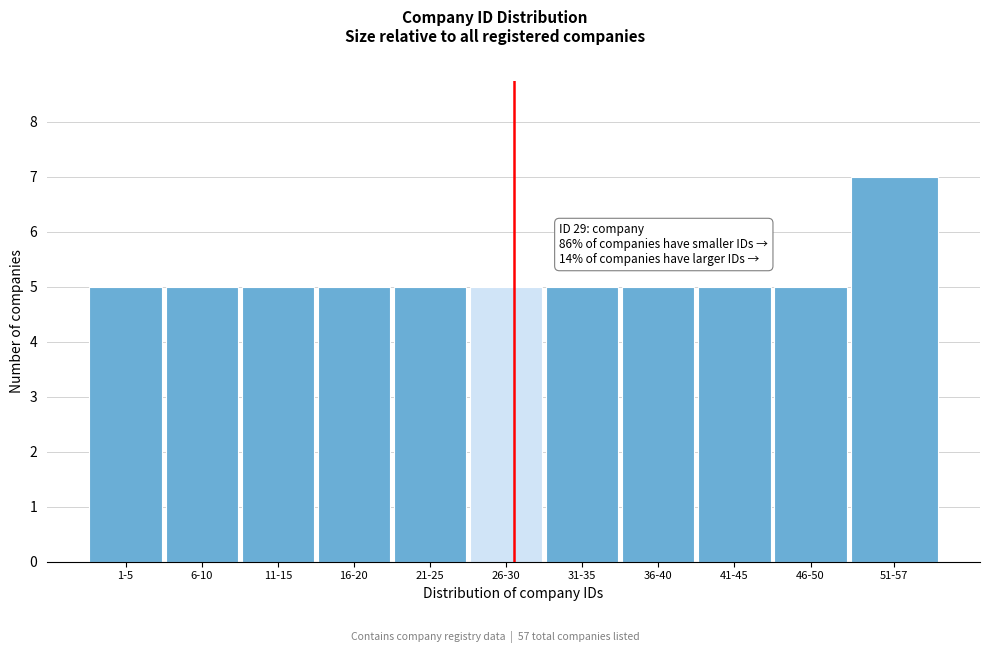

Reading left to right, transcribe all the data shown in this chart.

5	5	5	5	5	5	5	5	5	5	7